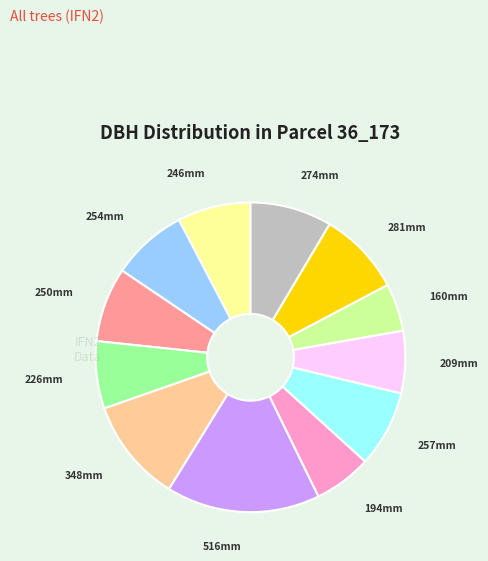

Does any single category account for the majority?

No